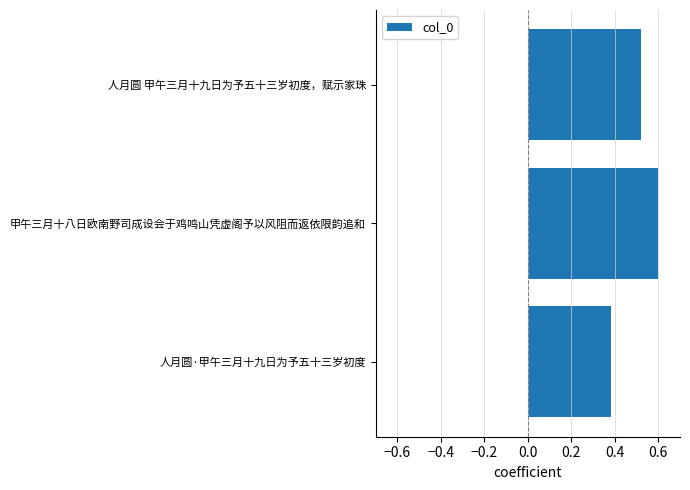

What is the maximum value shown in the chart?

0.6